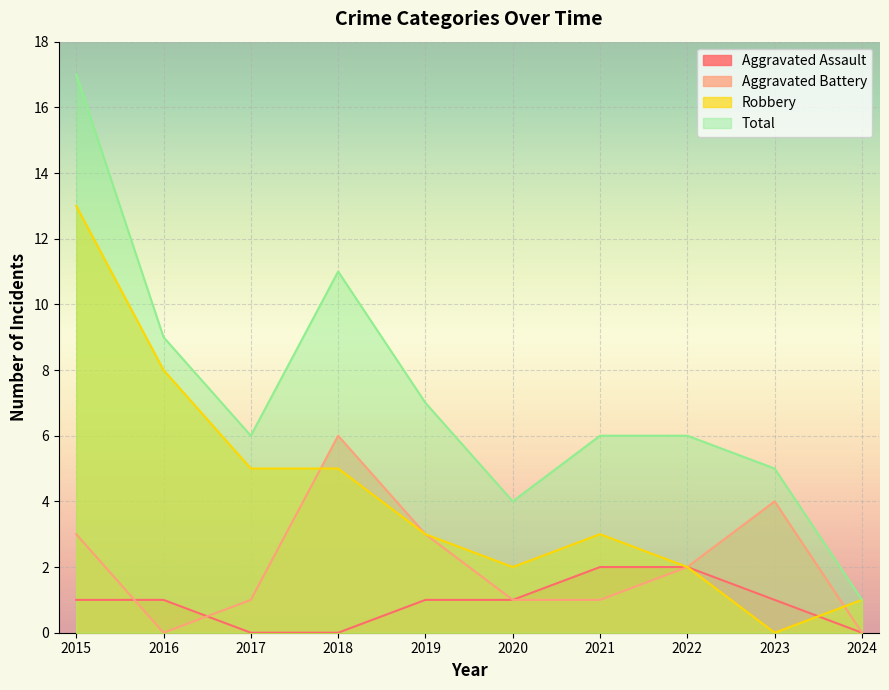

At 2016, list the series in order from smallest to largest.

Aggravated Battery, Aggravated Assault, Robbery, Total